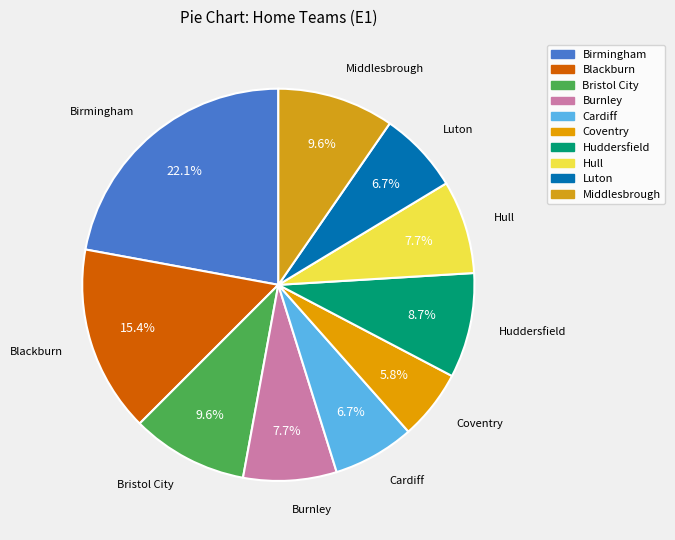

Combined, what portion of the pie is Hull and Birmingham?

29.8%